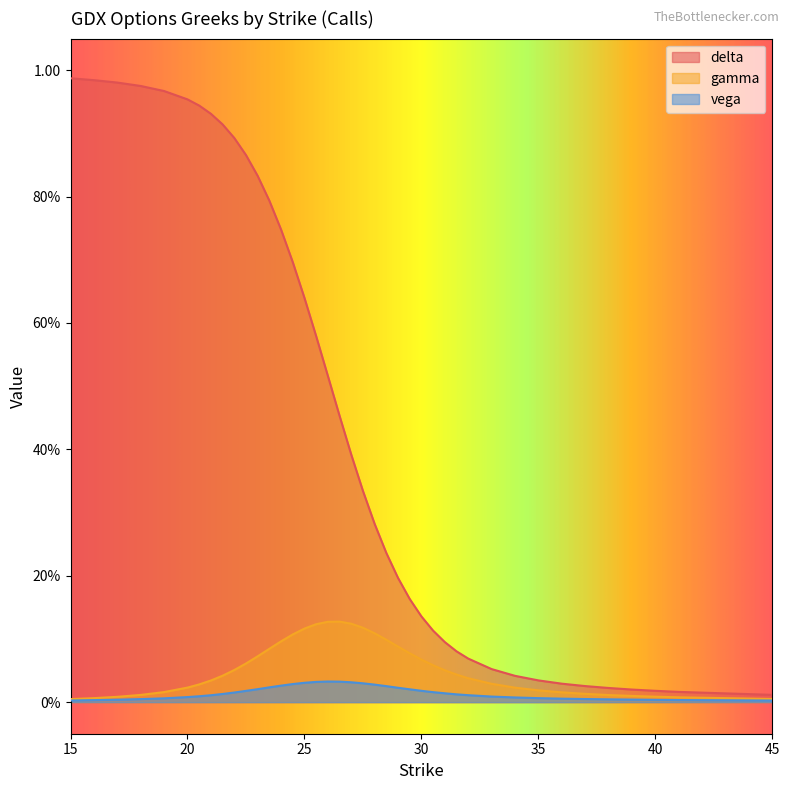

The vega series shows 0.0 at 31. True or false?

False